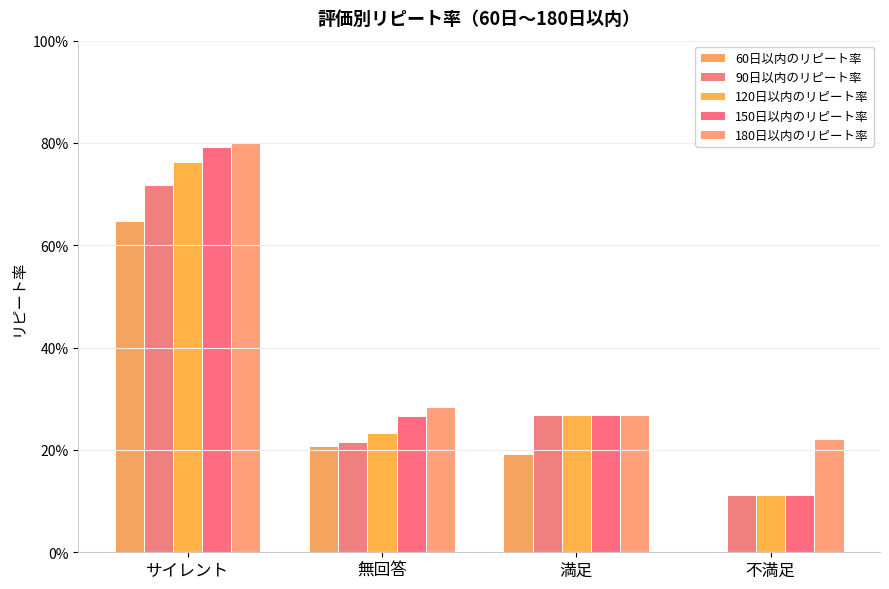

Where is 90日以内のリピート率 nearest to the value 0?

不満足